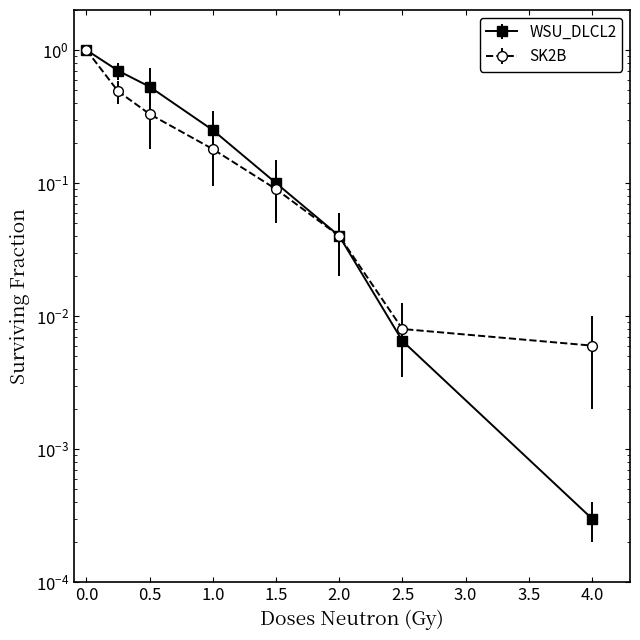

Is it true that SK2B equals 0.0 at 2.5?

False